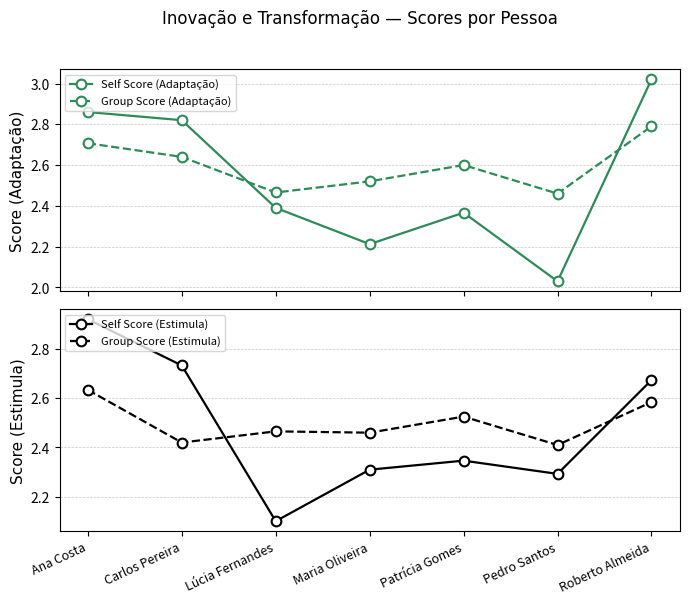

Reading left to right, transcribe all the data shown in this chart.

Self Score (Adaptação): 2.9	2.8	2.4	2.2	2.4	2.0	3.0
Group Score (Adaptação): 2.7	2.6	2.5	2.5	2.6	2.5	2.8
Self Score (Estimula): 2.9	2.7	2.1	2.3	2.3	2.3	2.7
Group Score (Estimula): 2.6	2.4	2.5	2.5	2.5	2.4	2.6